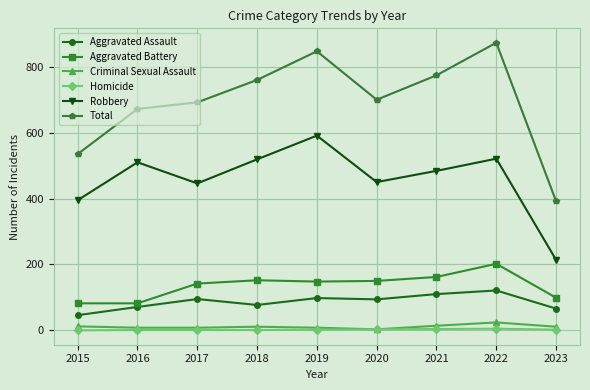

True or false: Aggravated Battery and Criminal Sexual Assault intersect in this chart.

False